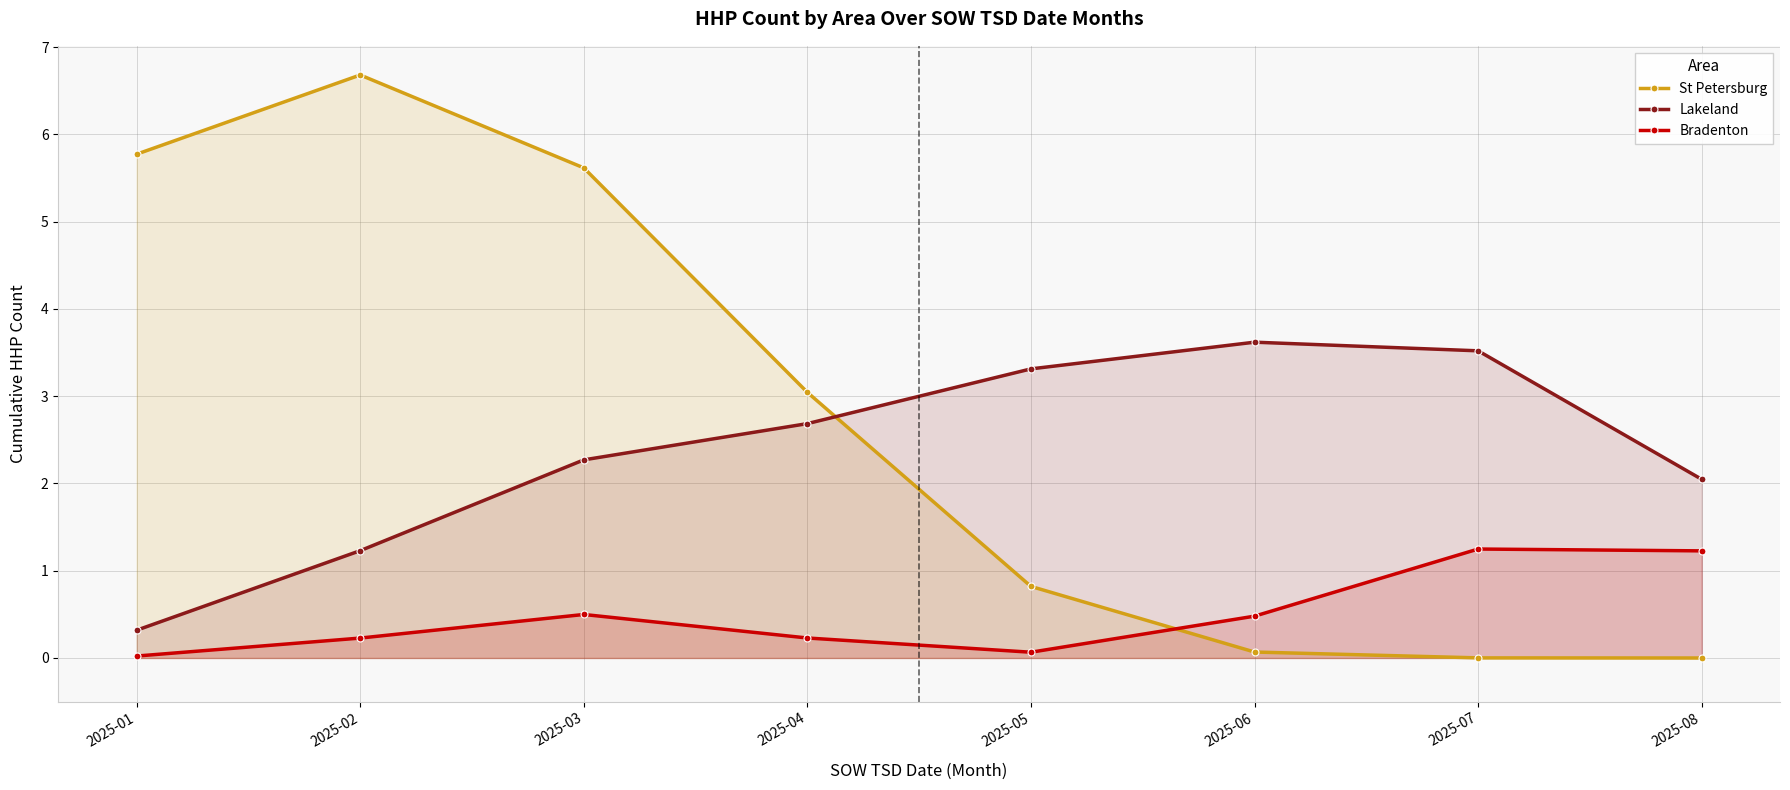

What is the total value across all series at 2025-05?

4.2